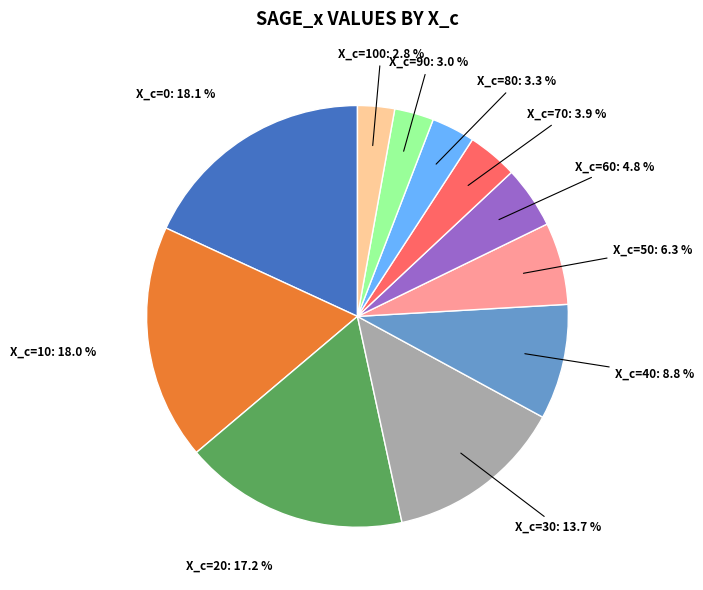

Count the number of slices in the pie.

11